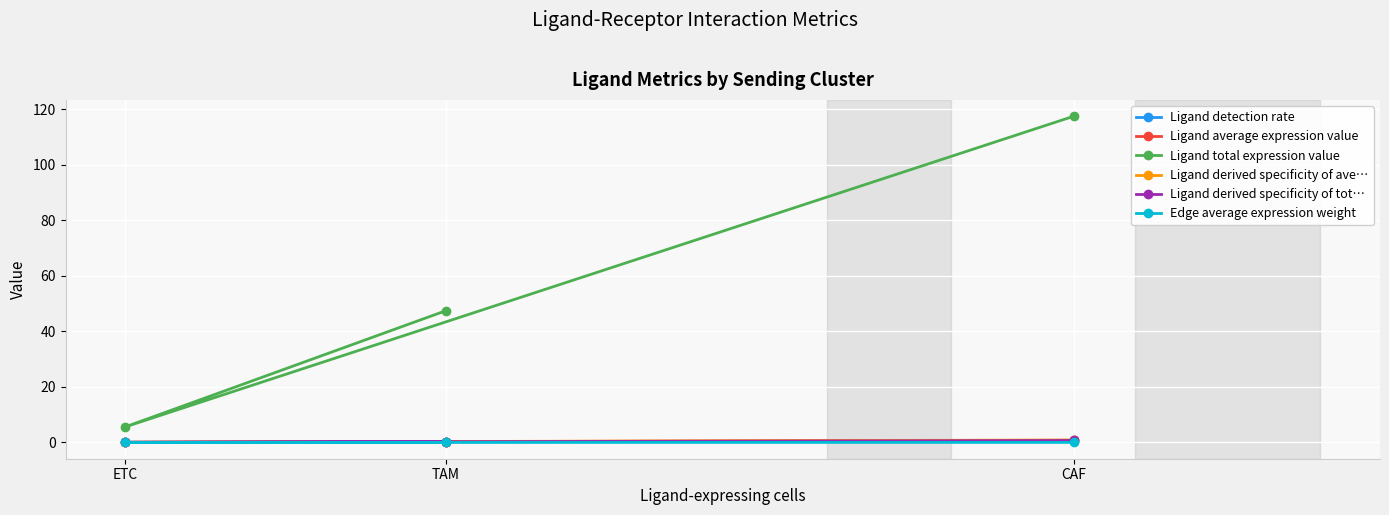

What is the approximate value of Ligand total expression value at ETC?

5.6